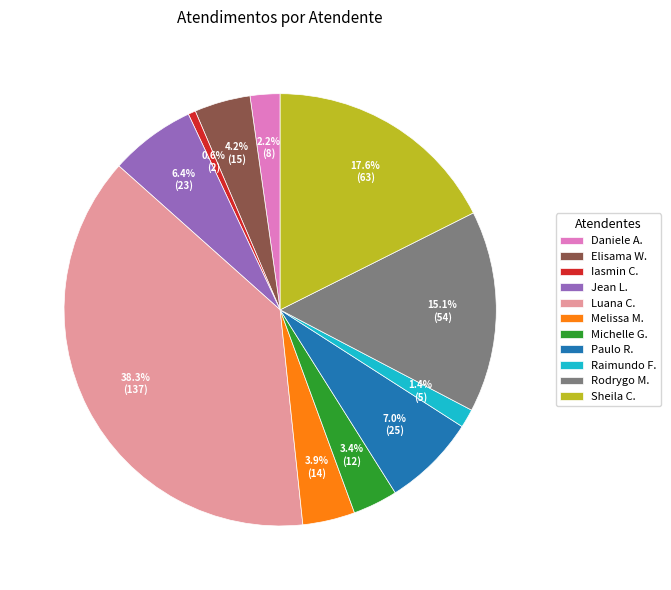

What percentage do Raimundo F. and Jean L. together represent?

7.8%